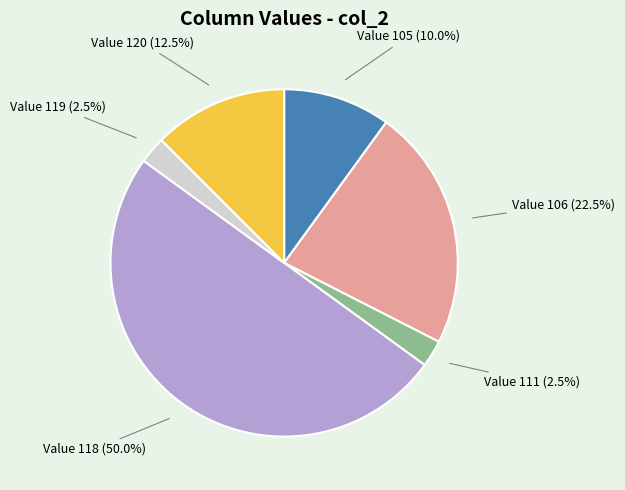

How many segments does this pie chart have?

6